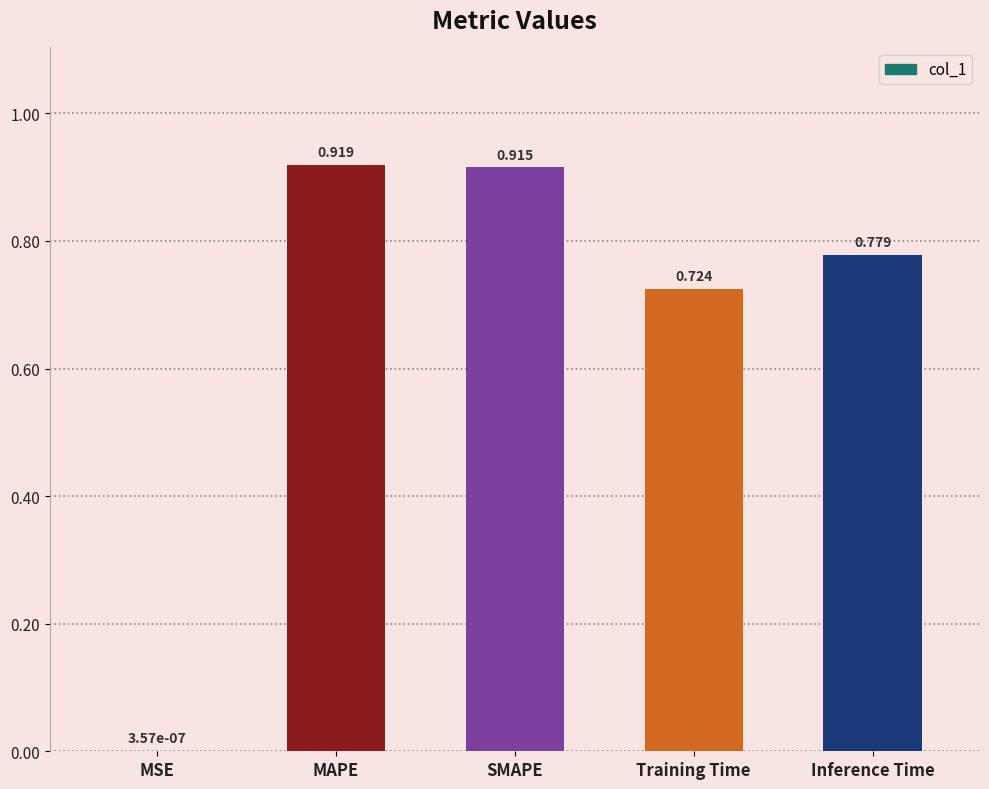

Which has a higher value, MAPE or Training Time?

MAPE